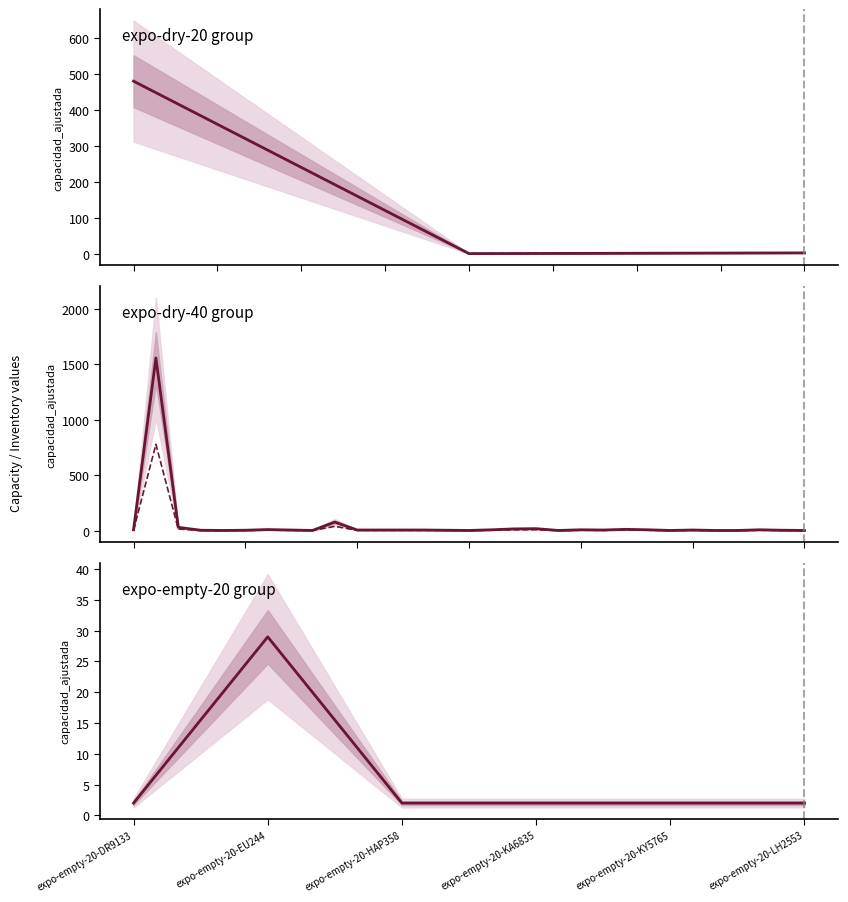

True or false: capacidad_ajustada has a value of 1 at expo-empty-20-HAP358.

False